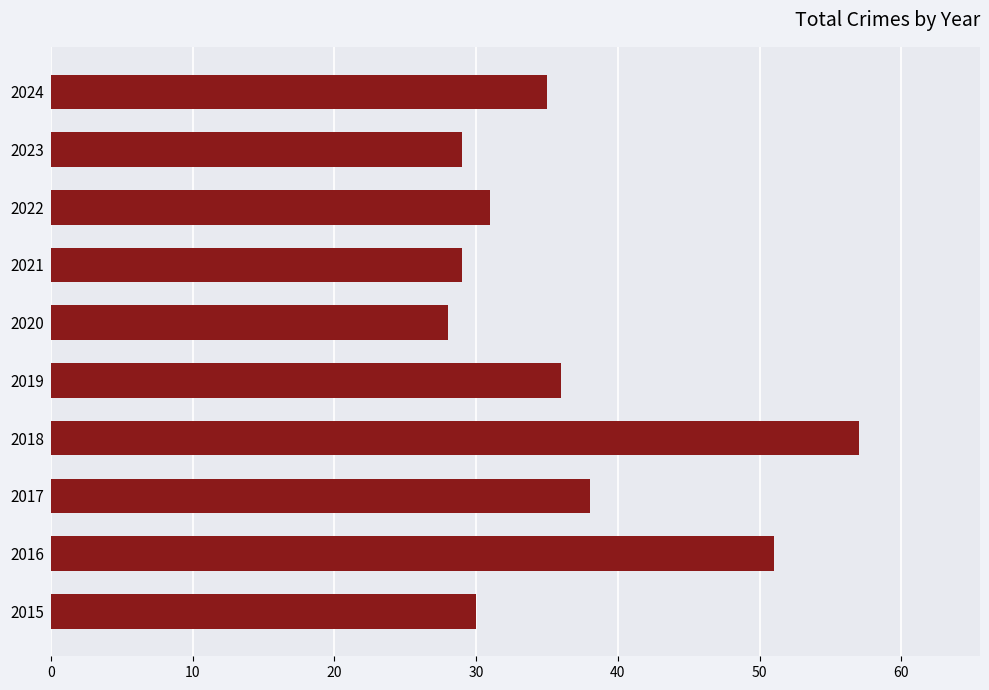

What is the greatest value displayed?

57